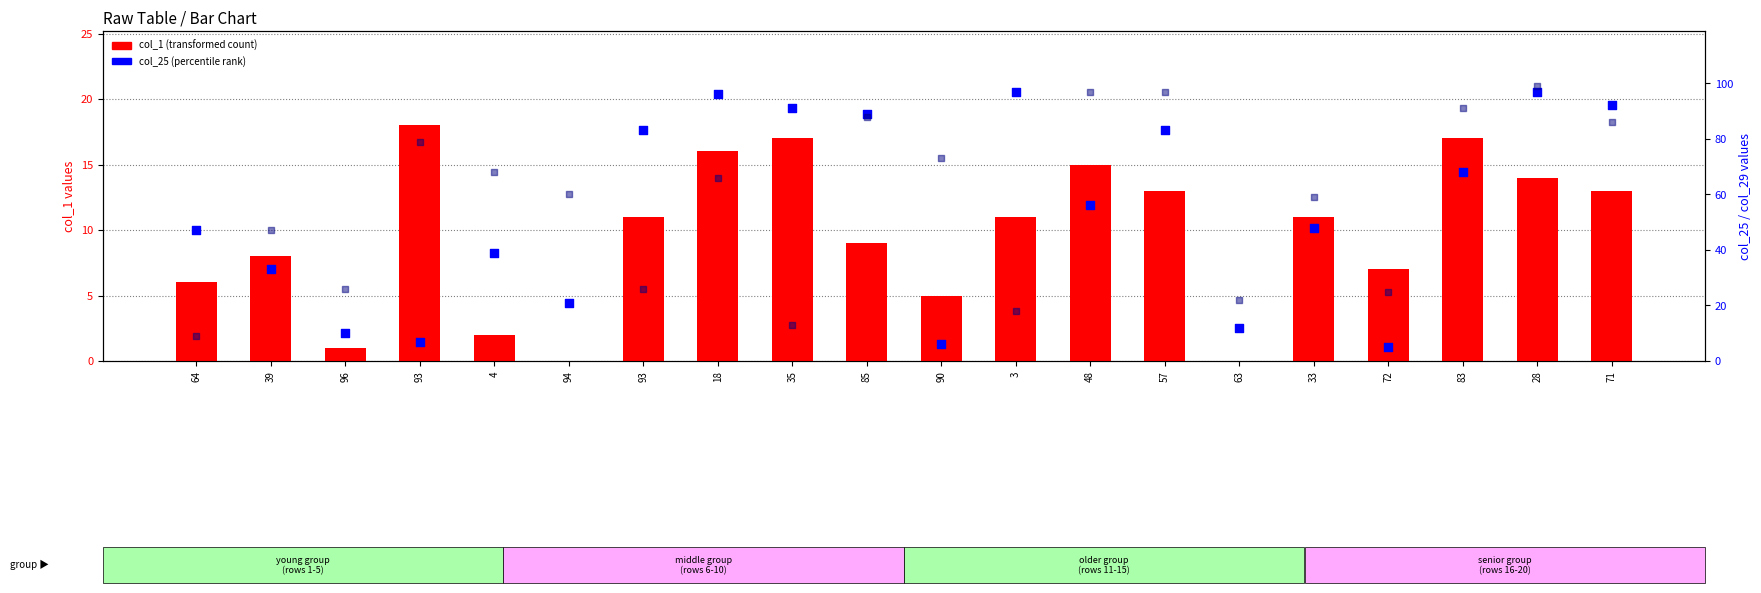

Which series has the largest total across all categories?

col_29